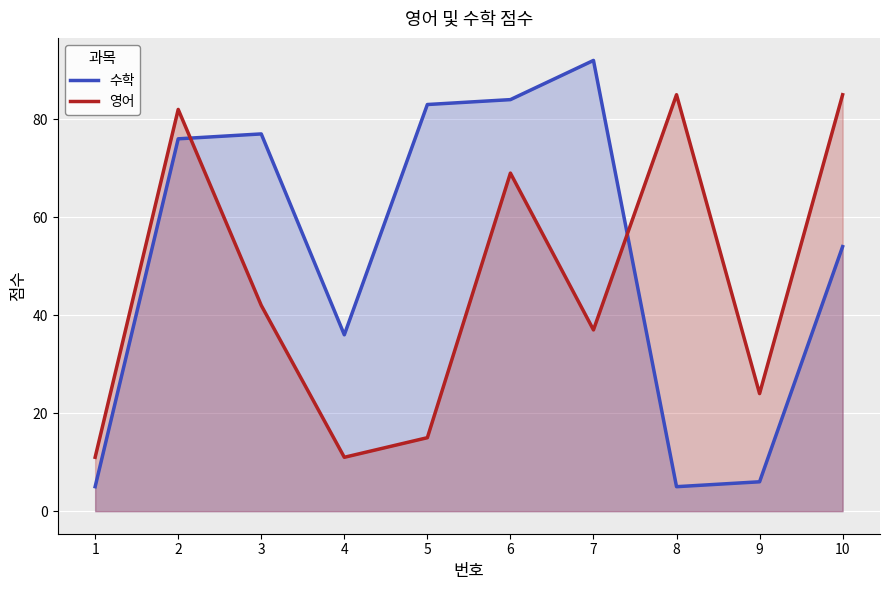

Rank the series by their average value, from highest to lowest.

수학, 영어